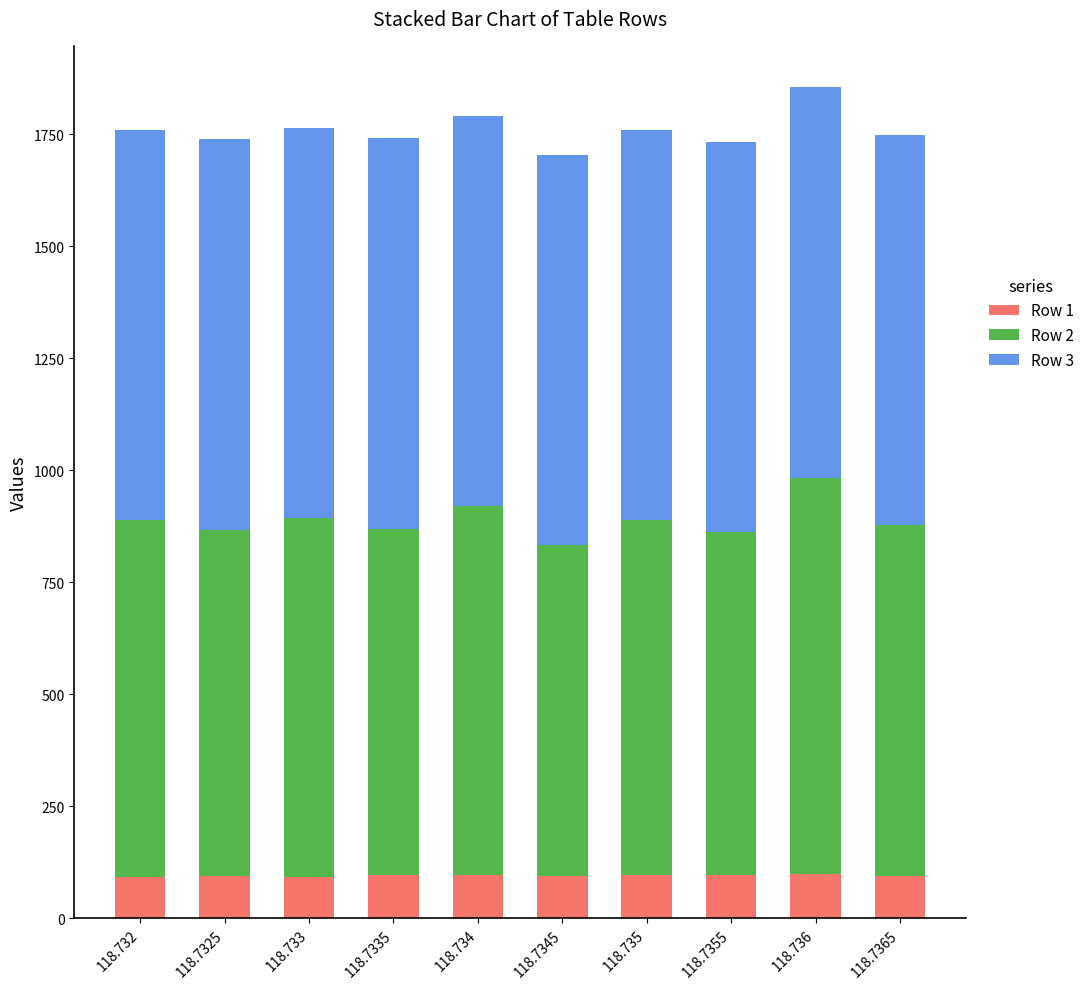

The value of Row 1 at 118.7345 is 94.0. True or false?

True